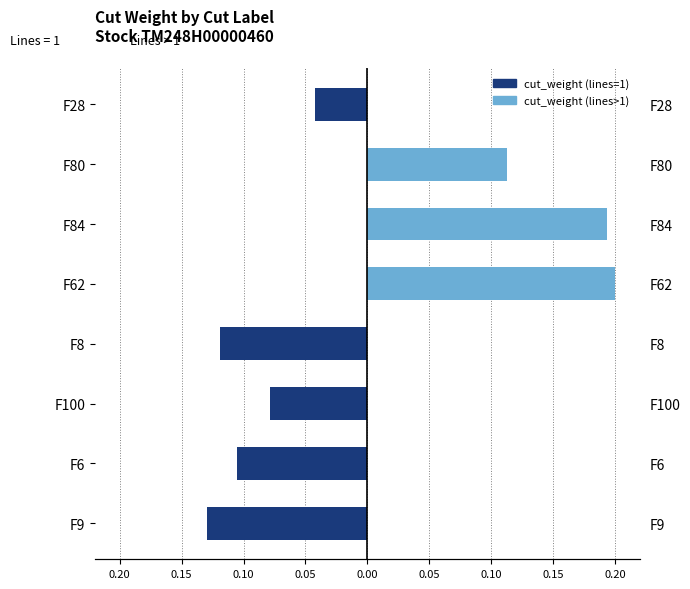

What are all the series names shown in the legend?

cut_weight (lines=1), cut_weight (lines>1)